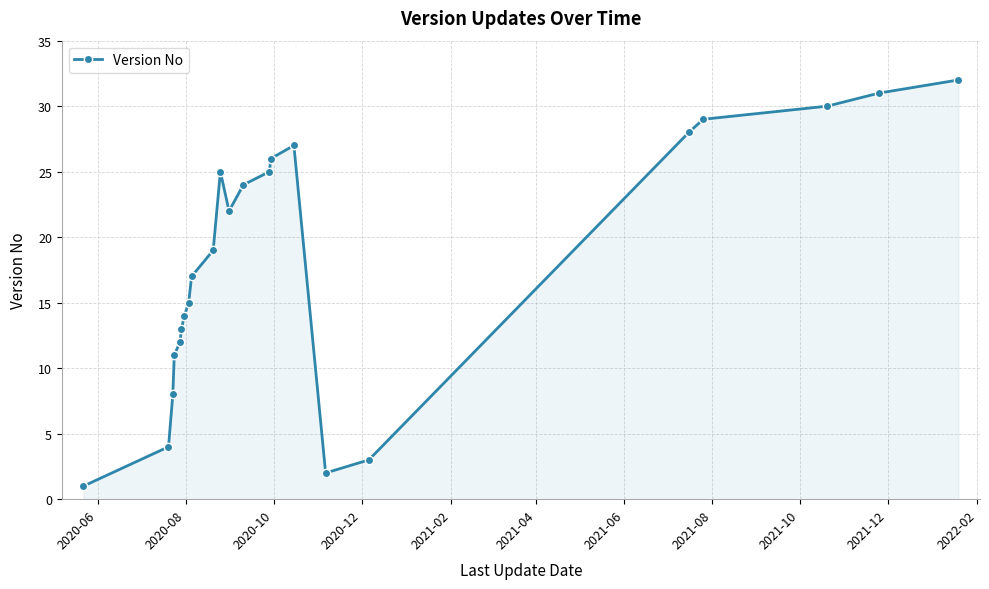

How many interior local valleys (lower than both neighbors) does the data have?

2